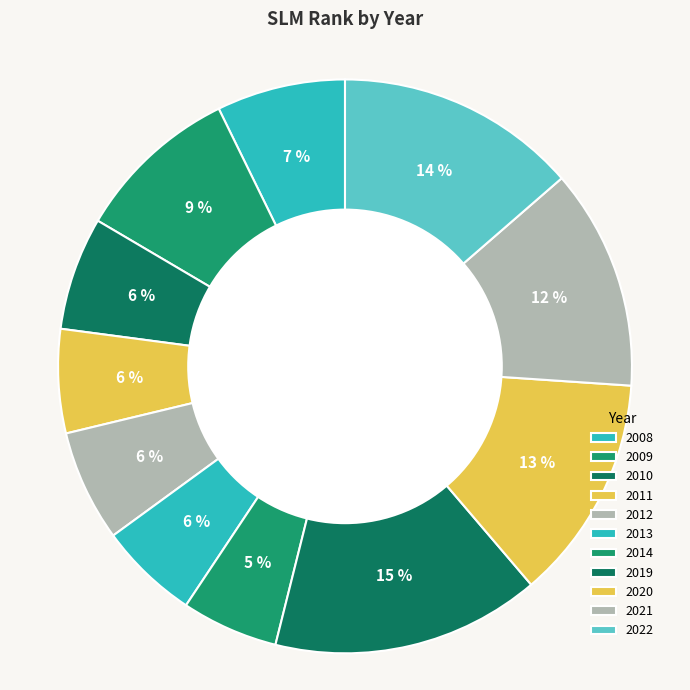

True or false: 2020 accounts for 3% of the total.

False